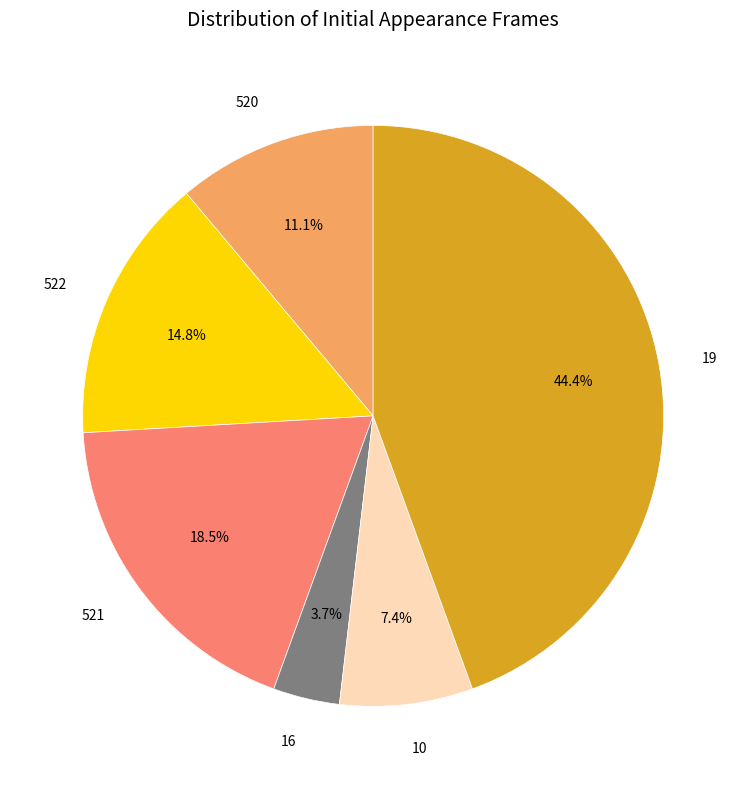

To the nearest percent, what is the average slice percentage?

17%